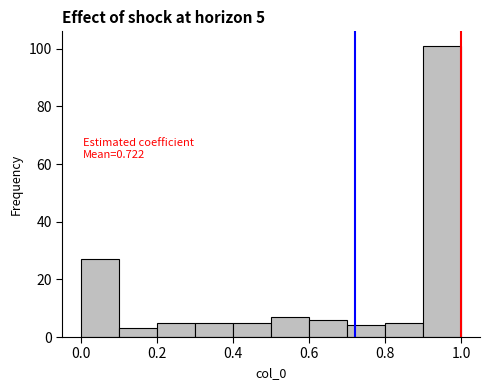

Over which range of the x-axis is the bar tallest?

0.9 to 1.0